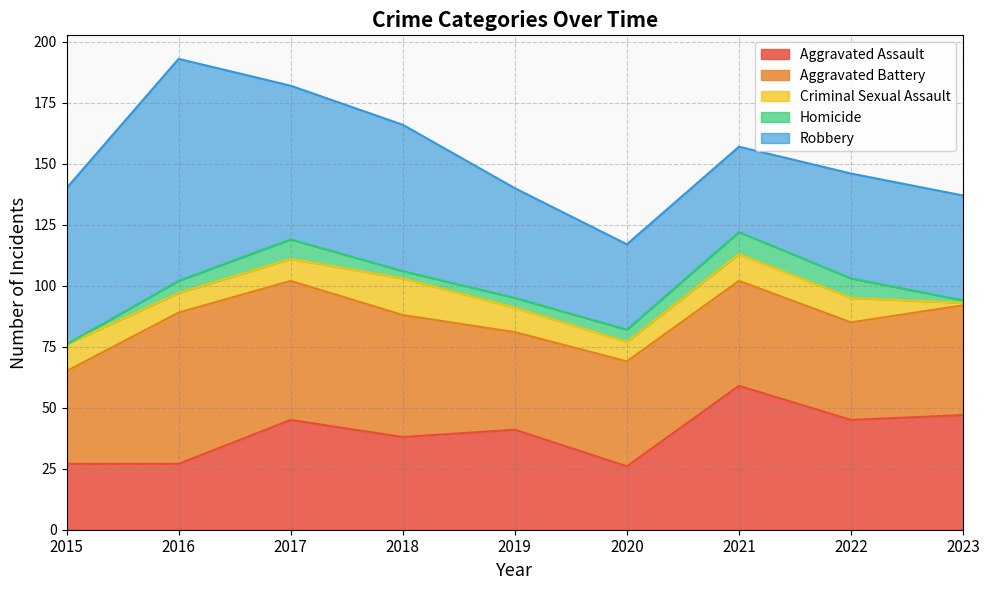

What is the sum of all Aggravated Battery values?

418